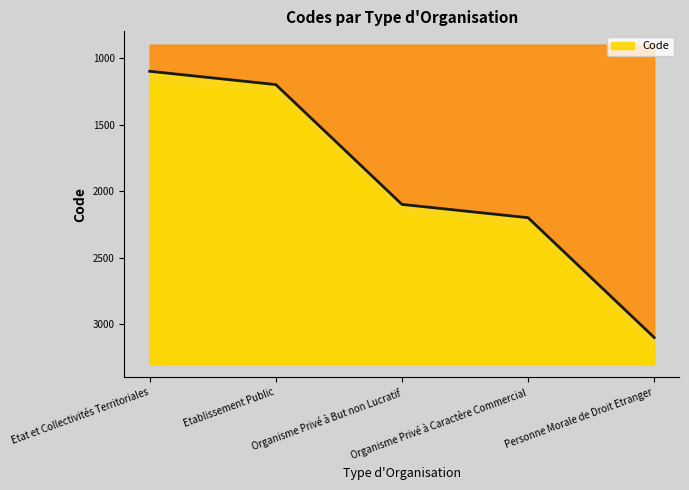

What is the greatest value displayed?

3100